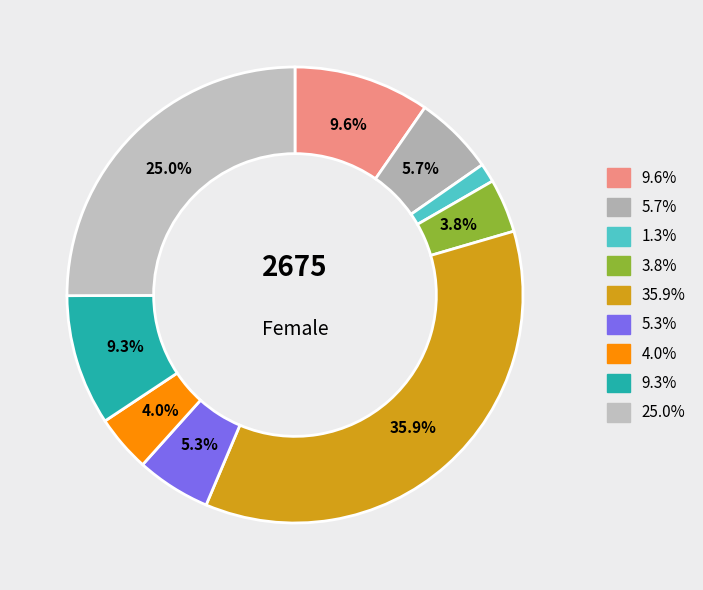

Count the number of slices in the pie.

9